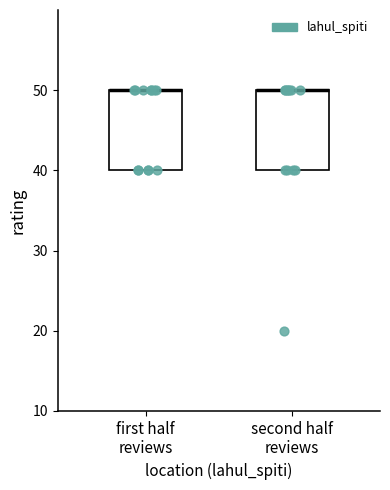

Reading left to right, transcribe this box plot: for each box, give where its median line is, the range the box spans, and where its two whiskers end, as read against the y-axis. The values are not printed on the chart, so give them approximately, as read against the axis.

first half reviews: median 50 (drawn on the box's upper edge), box 40 to 50, whiskers 40 to 50
second half reviews: median 50 (drawn on the box's upper edge), box 40 to 50, whiskers 40 to 50